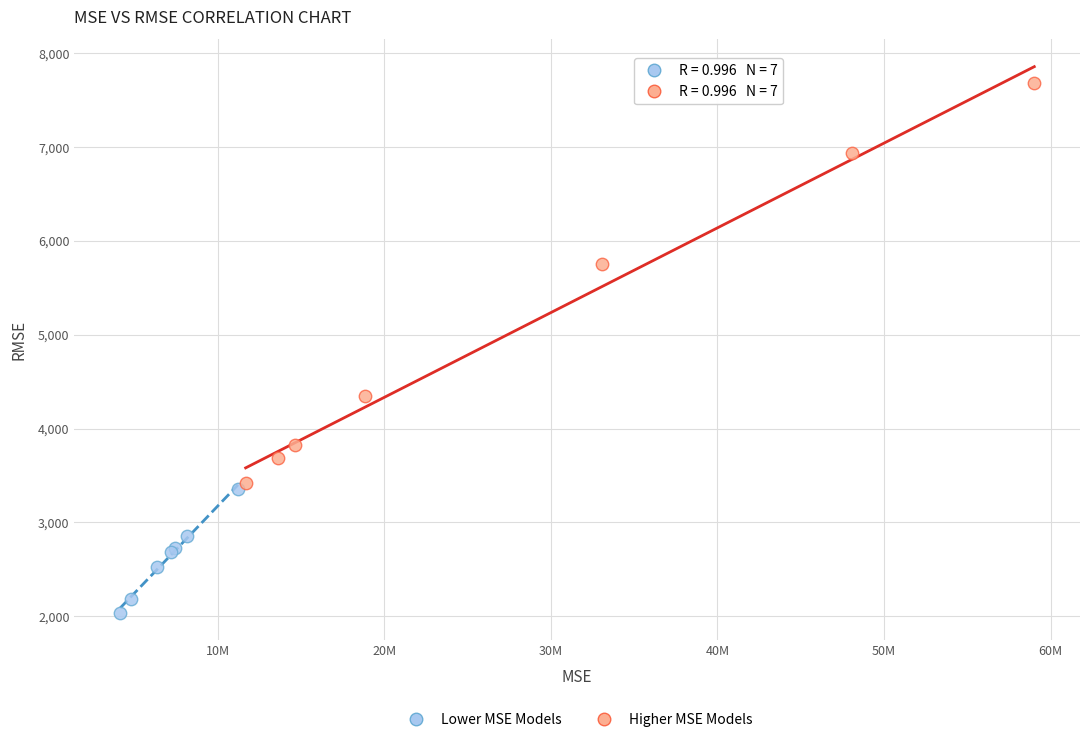

Which series reaches the maximum Y coordinate?

Higher MSE Models